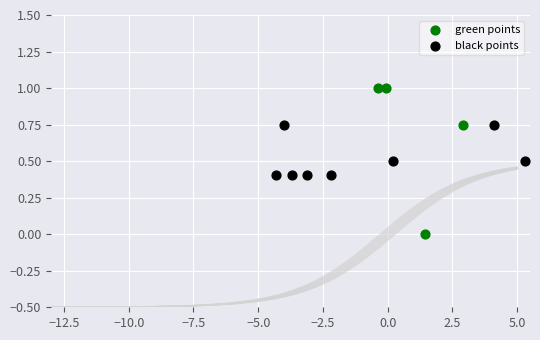

Which series has the largest Y range (max minus min)?

green points